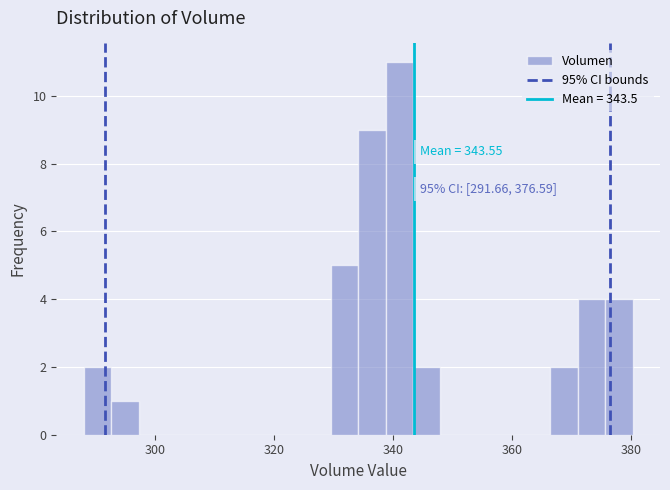

Read against the x-axis, roughly where is the centre of the tallest bar?

342